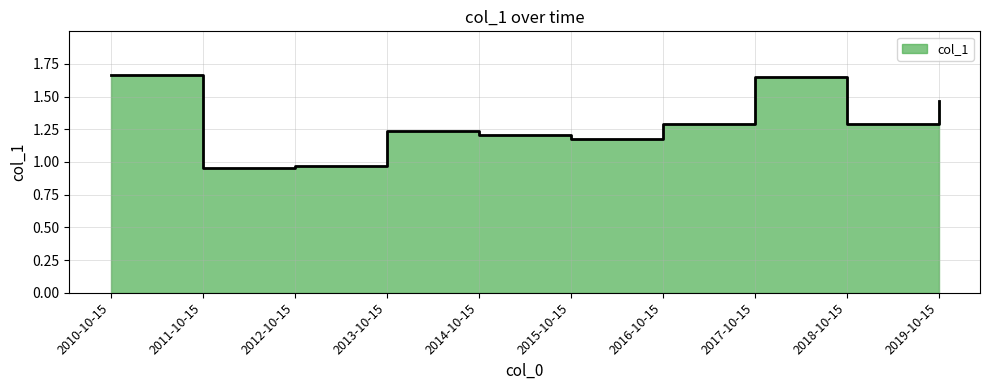

What is the difference between the values at 2012-10-15 and 2017-10-15?

0.7